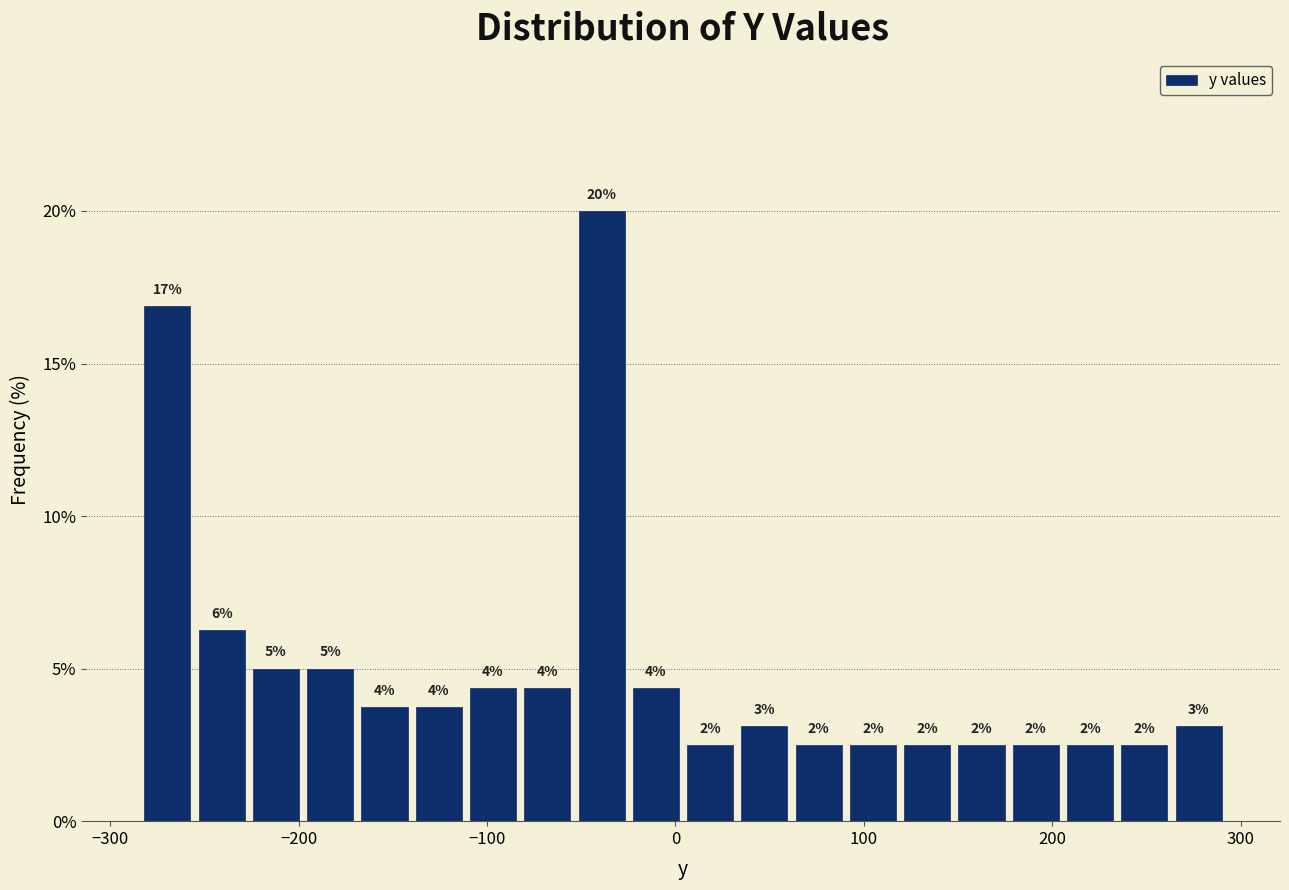

Read against the x-axis, roughly where is the centre of the tallest bar?

-40